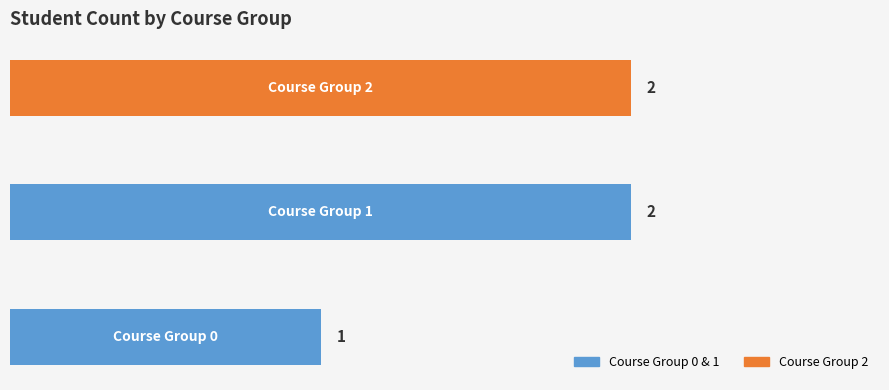

What is the average value?

2